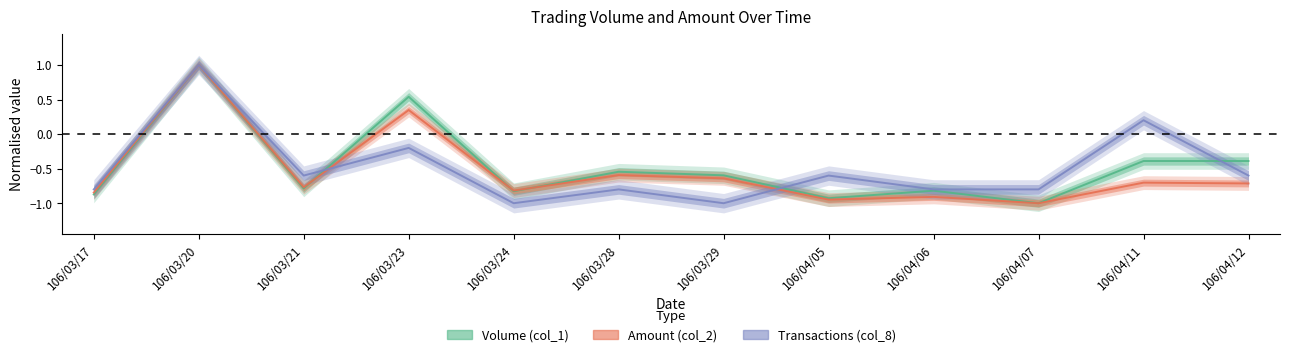

List the labels in order of Volume (col_1) value, smallest first.

106/04/07, 106/04/05, 106/03/17, 106/03/24, 106/04/06, 106/03/21, 106/03/29, 106/03/28, 106/04/11, 106/04/12, 106/03/23, 106/03/20